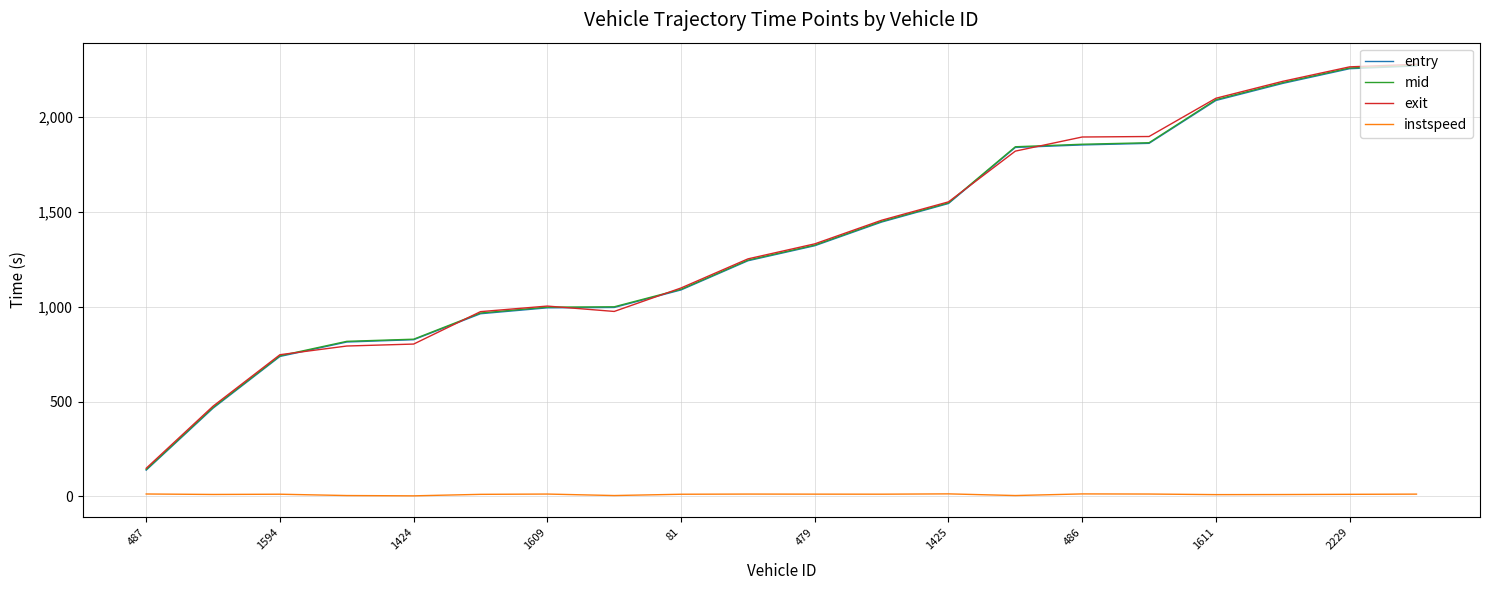

What is the smallest value displayed?

3.4